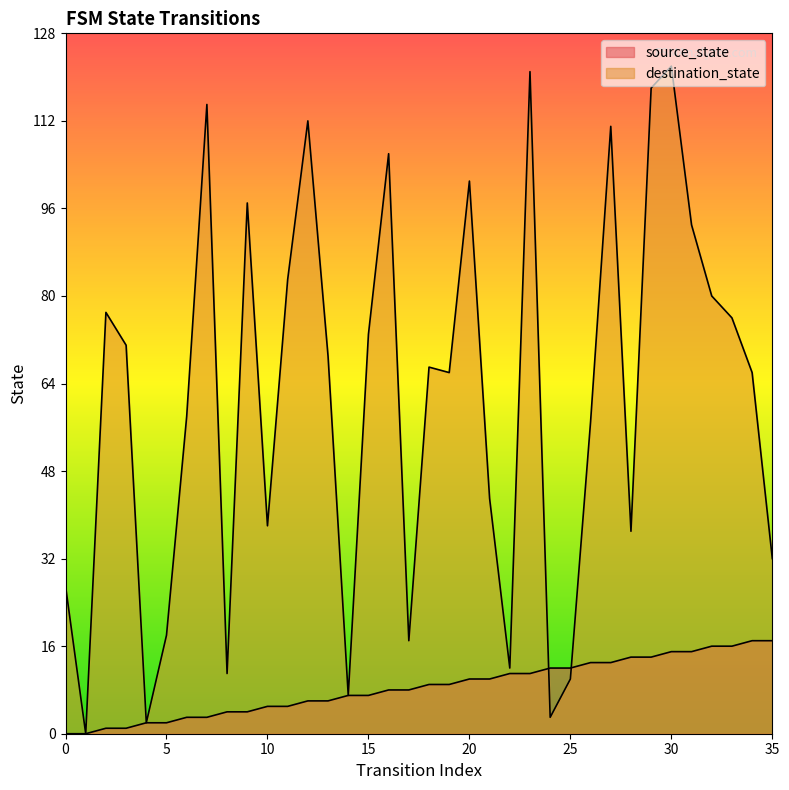

What is the sum of all source_state values?

306